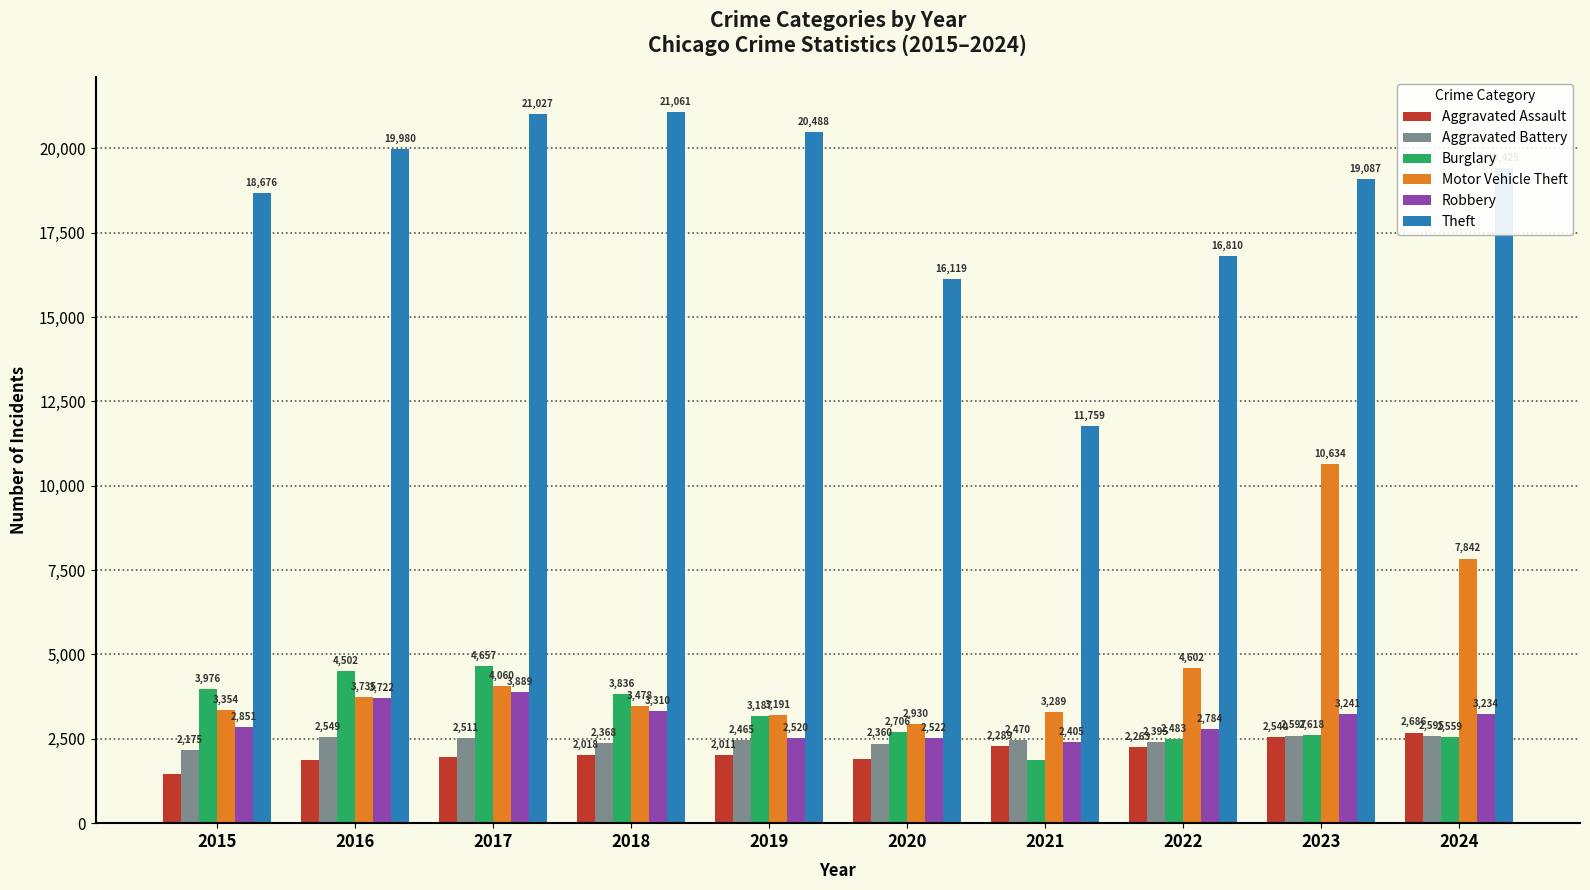

What are all the series names shown in the legend?

Aggravated Assault, Aggravated Battery, Burglary, Motor Vehicle Theft, Robbery, Theft